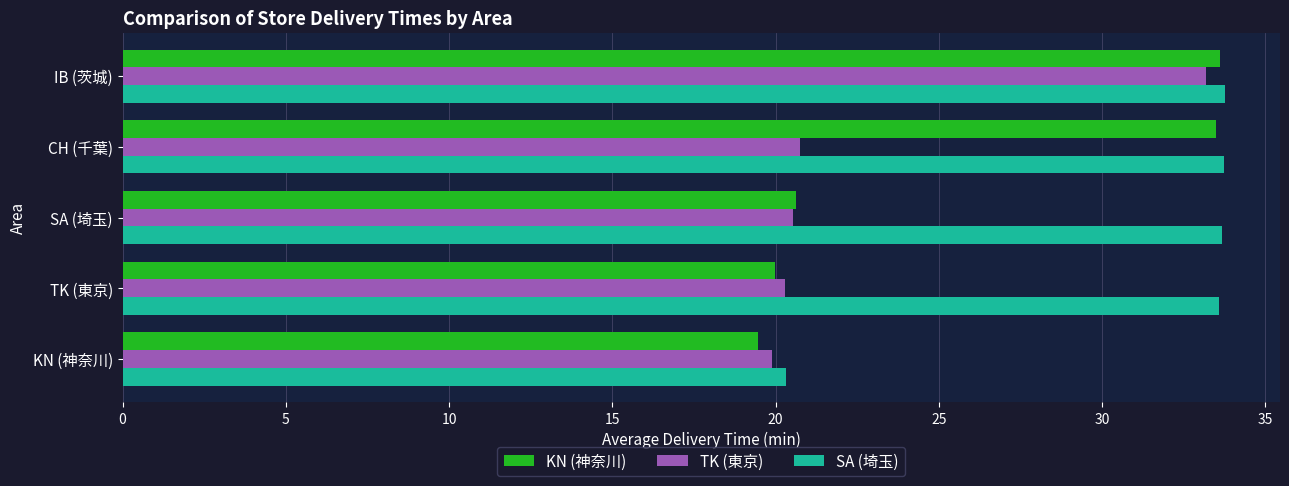

Rank the series by their average value, from highest to lowest.

SA (埼玉), KN (神奈川), TK (東京)